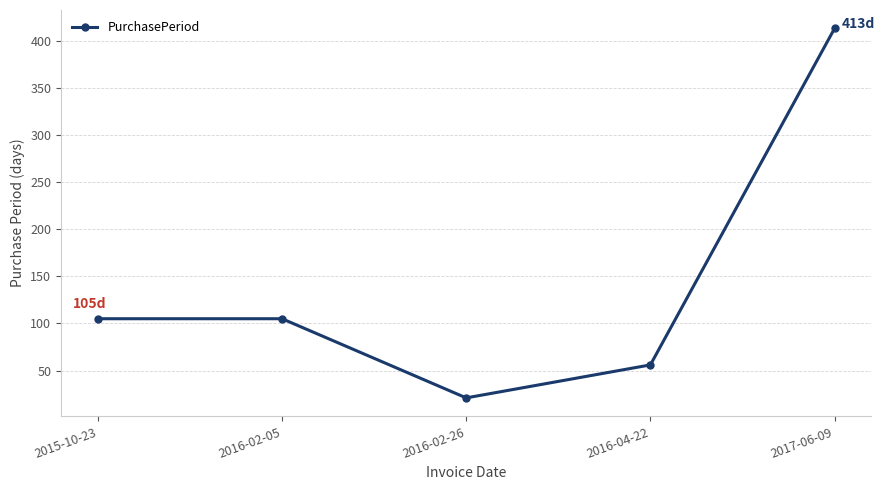

Reading right to left, extract all data points from this chart.

2017-06-09=413	2016-04-22=56	2016-02-26=21	2016-02-05=105	2015-10-23=105